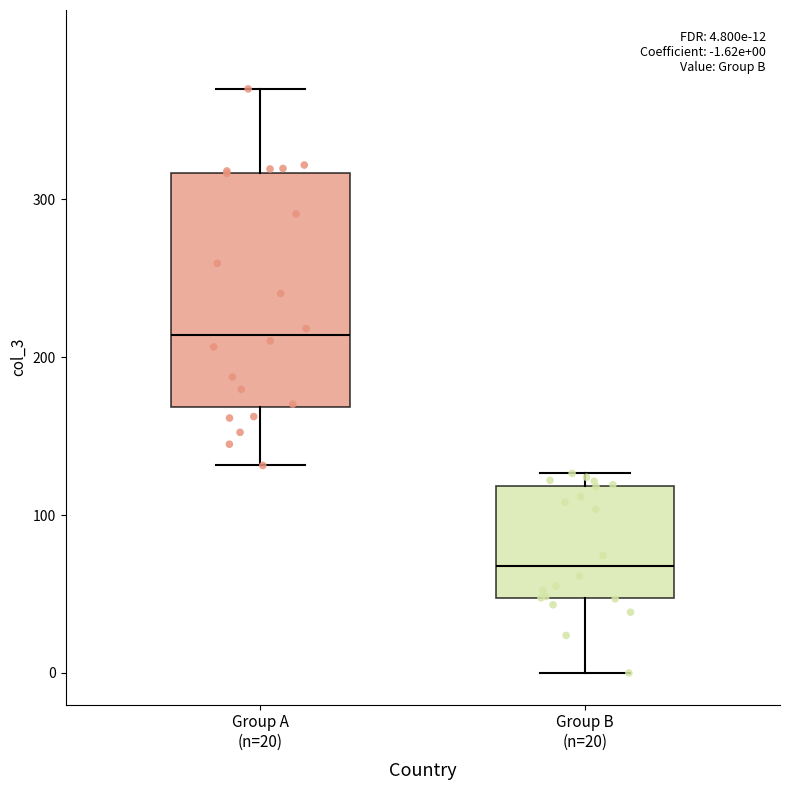

Which box's median line is the lowest?

Group B (n=20)